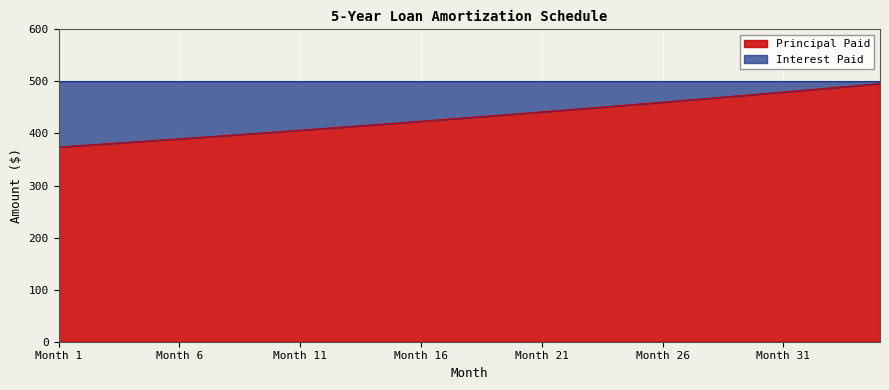

Is it true that the value at 20 is 675.5?

False